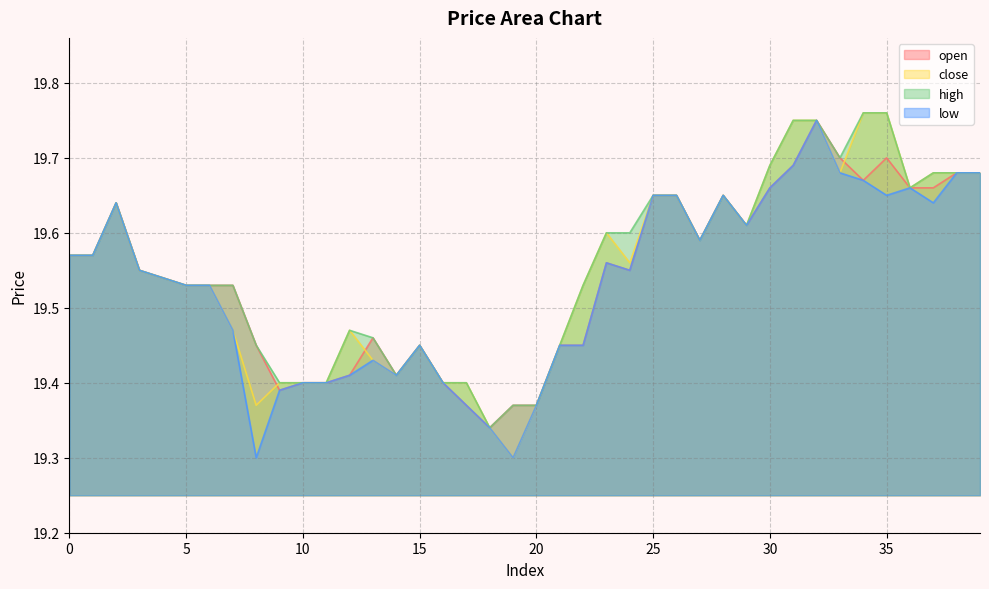

What is the approximate value of low at 9?

19.4